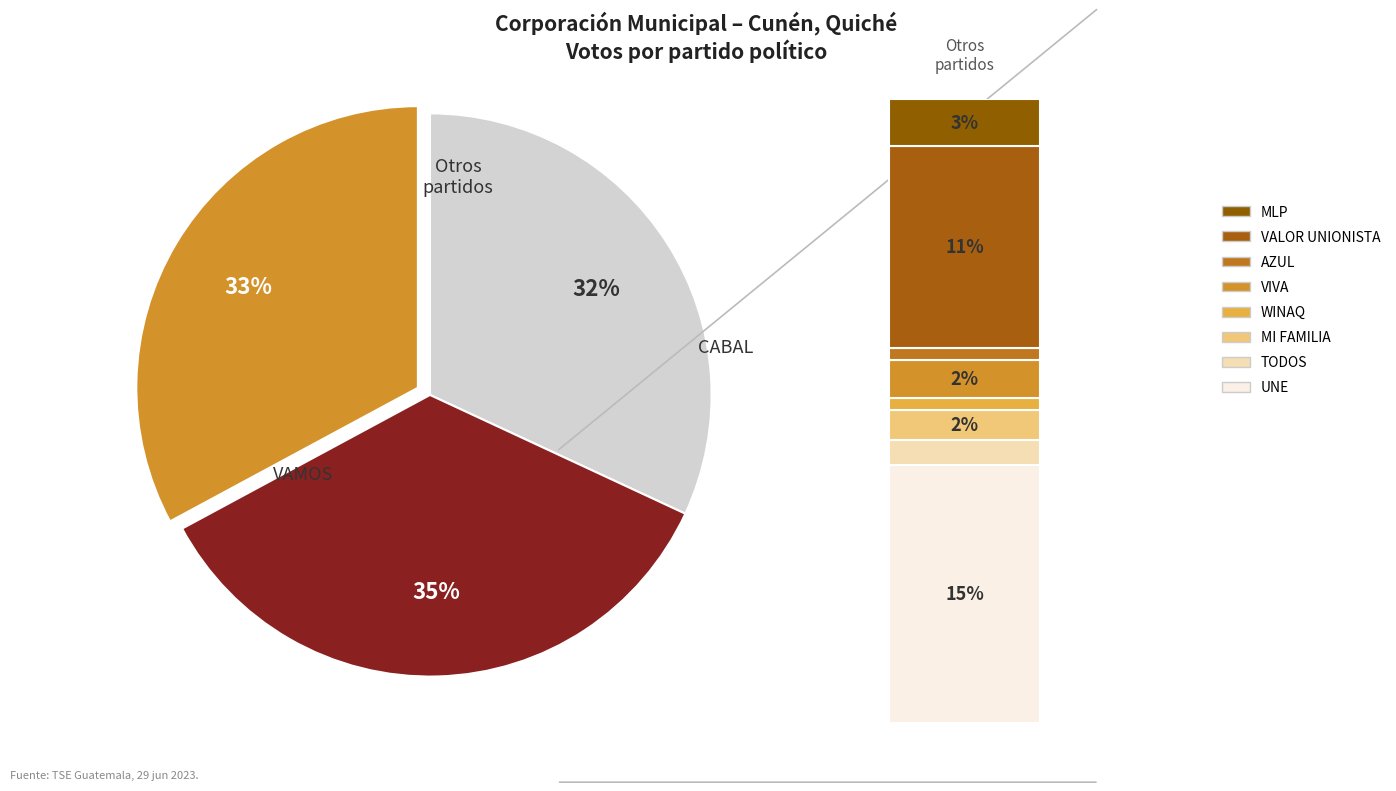

Is there any slice that represents more than half of the pie?

No